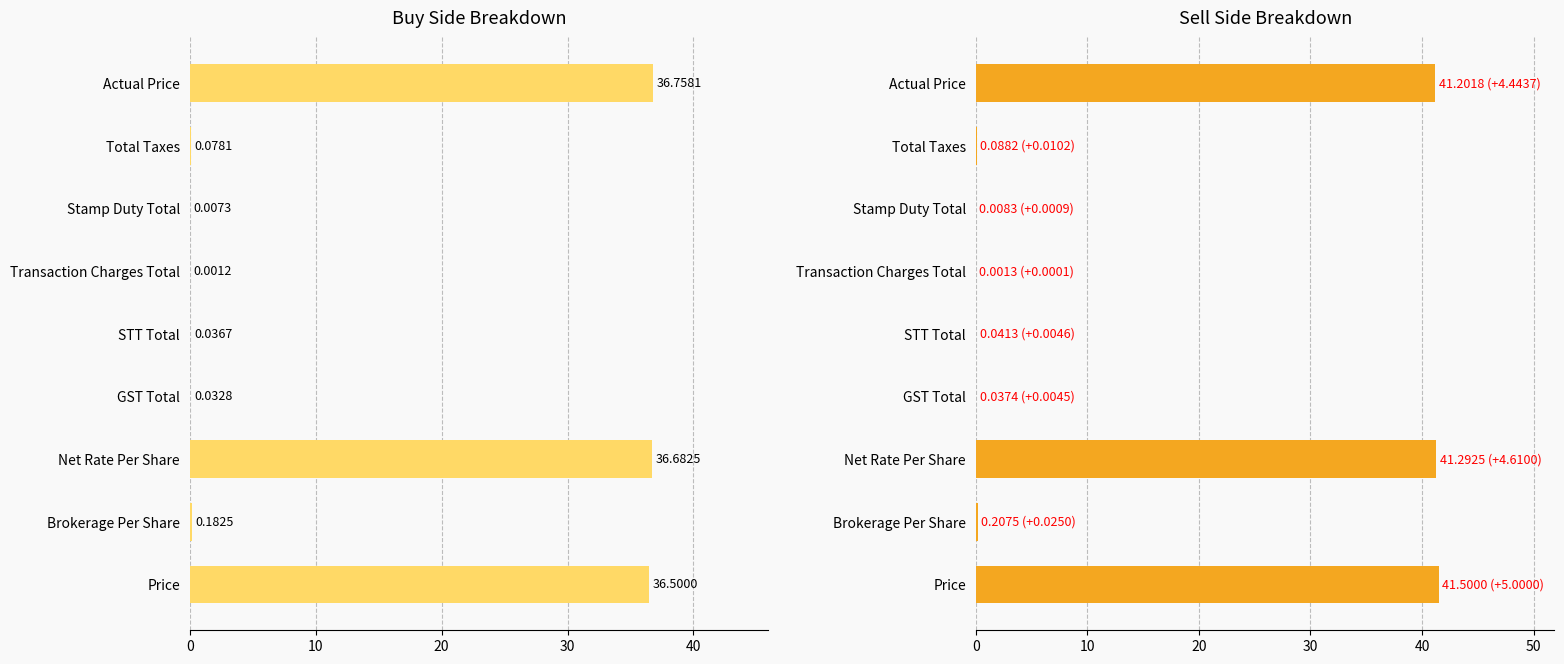

Reading right to left, extract all data points from this chart.

Buy Side: 36.8	0.1	0.0	0.0	0.0	0.0	36.7	0.2	36.5
Sell Side: 41.2	0.1	0.0	0.0	0.0	0.0	41.3	0.2	41.5